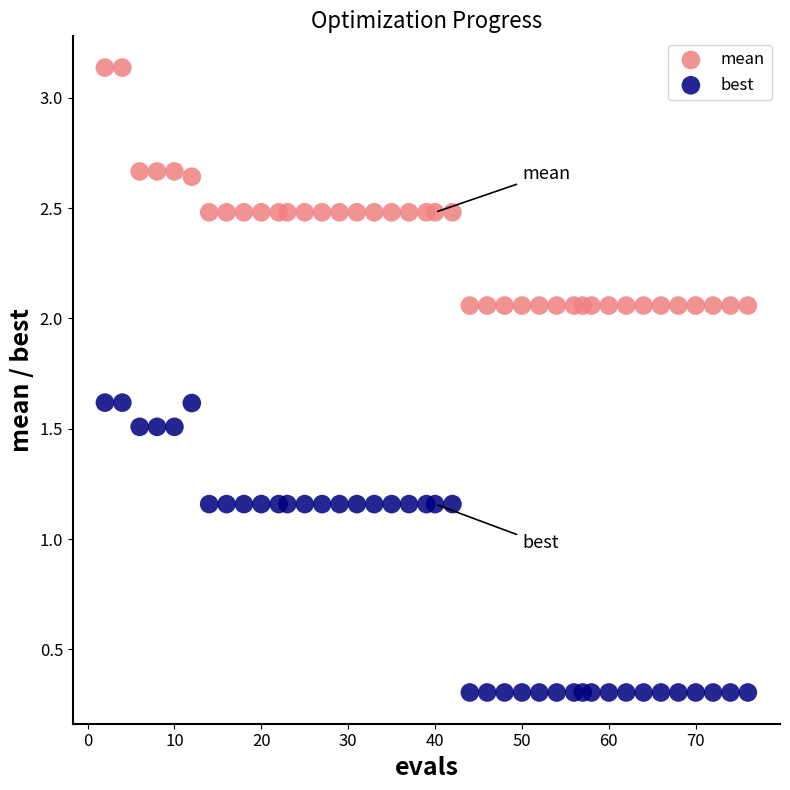

Across all data points, what is the range of Y values (max minus min)?

2.8